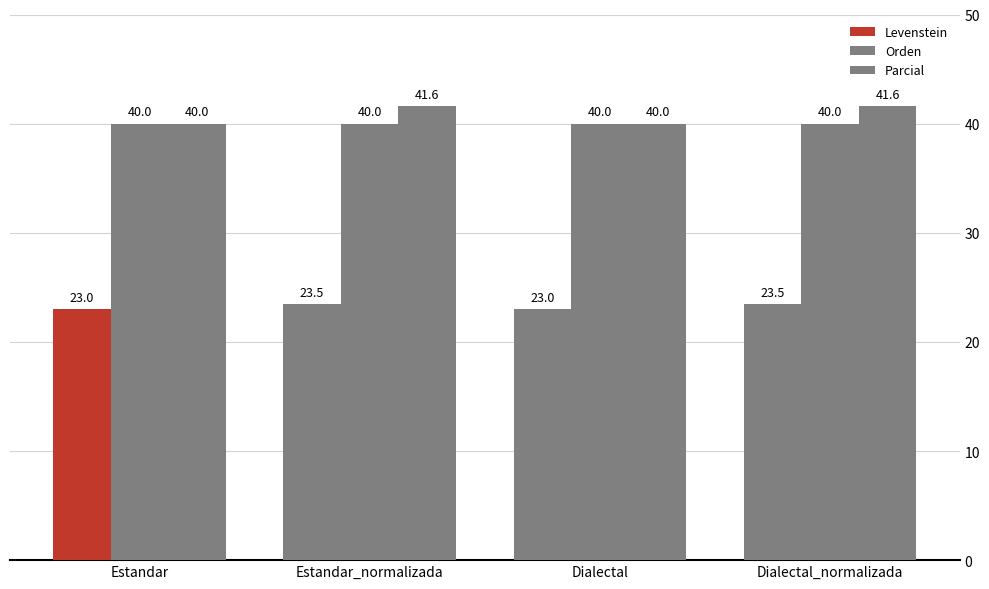

Does the chart contain stacked bars?

No